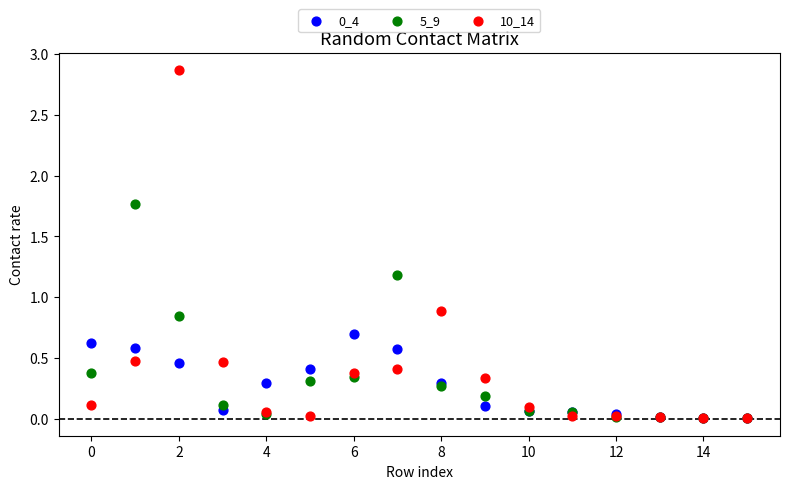

Across all series, what Y value is closest to 1?

0.9